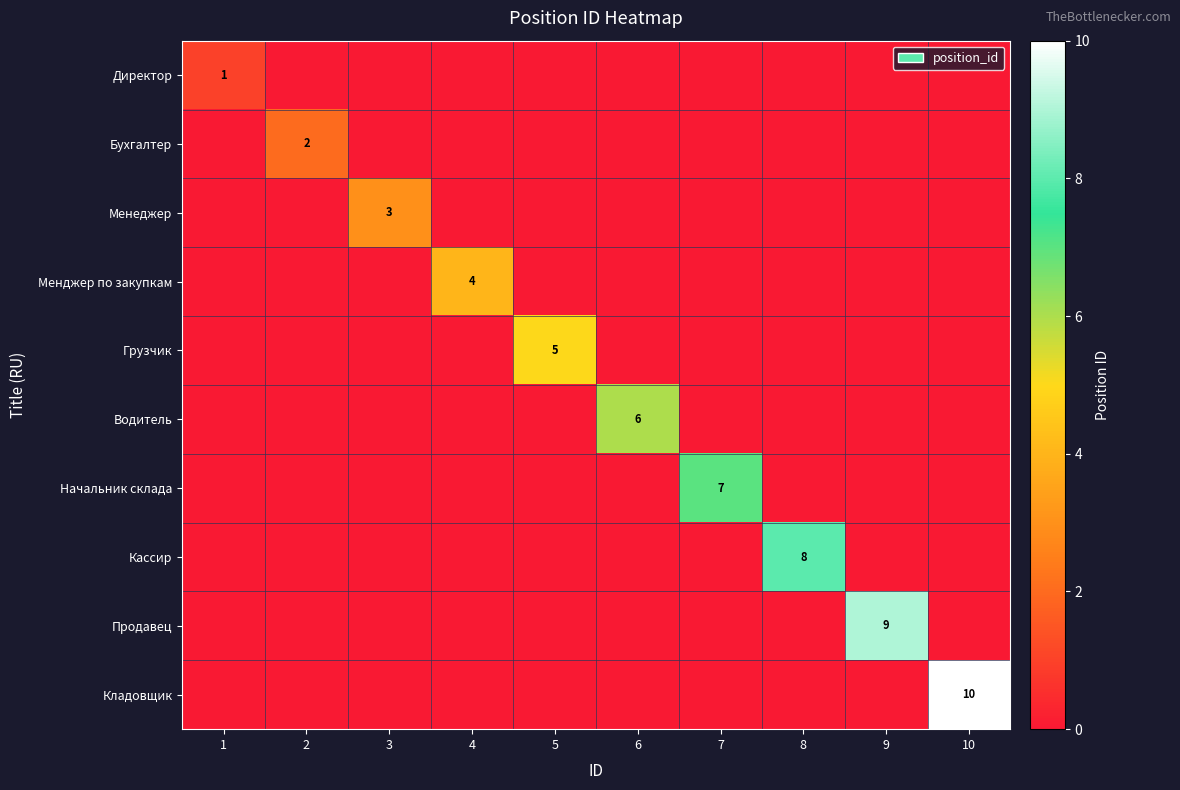

True or false: Грузчик has a value of 5 at 5.

True